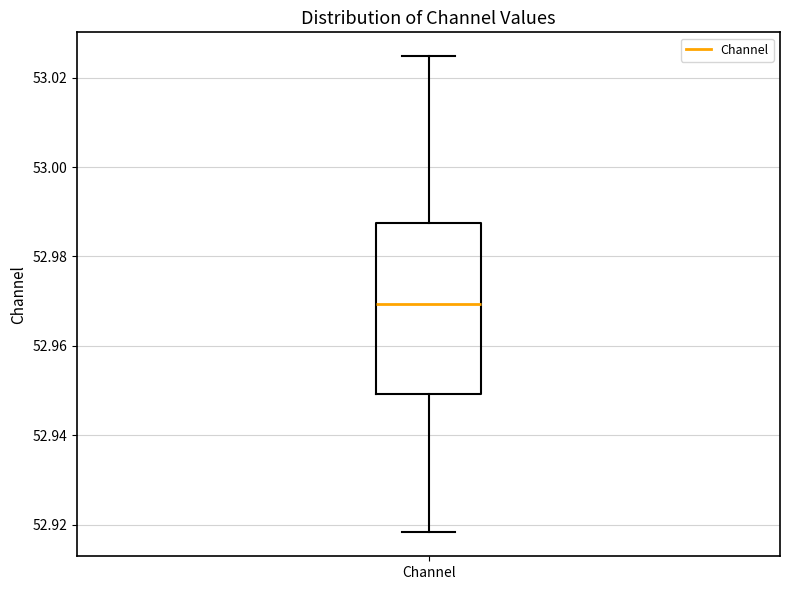

Where does the lower whisker of the box for Channel end on the y-axis? The values are not printed on the chart, so give them approximately, as read against the axis.

52.918